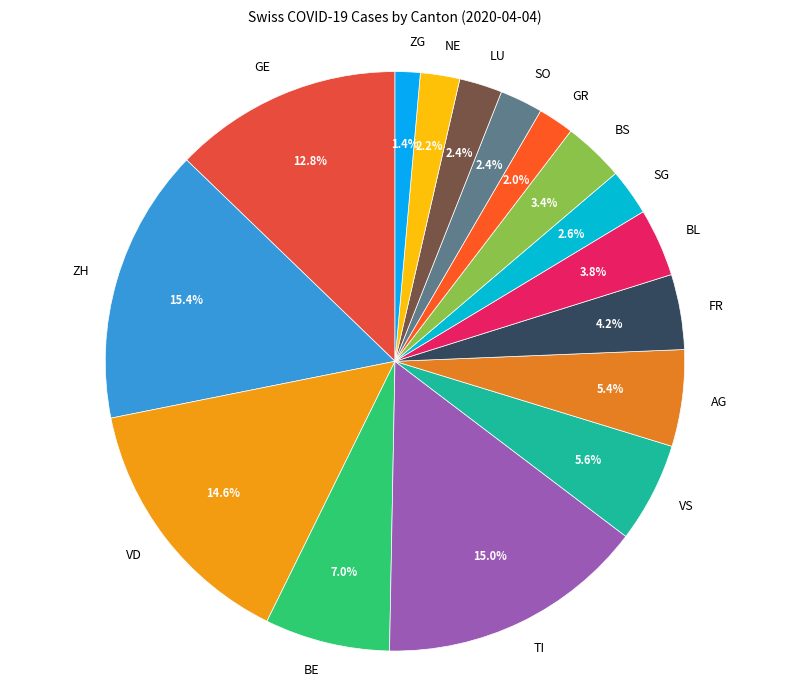

Do ZG and SO together represent more than half of the pie?

No